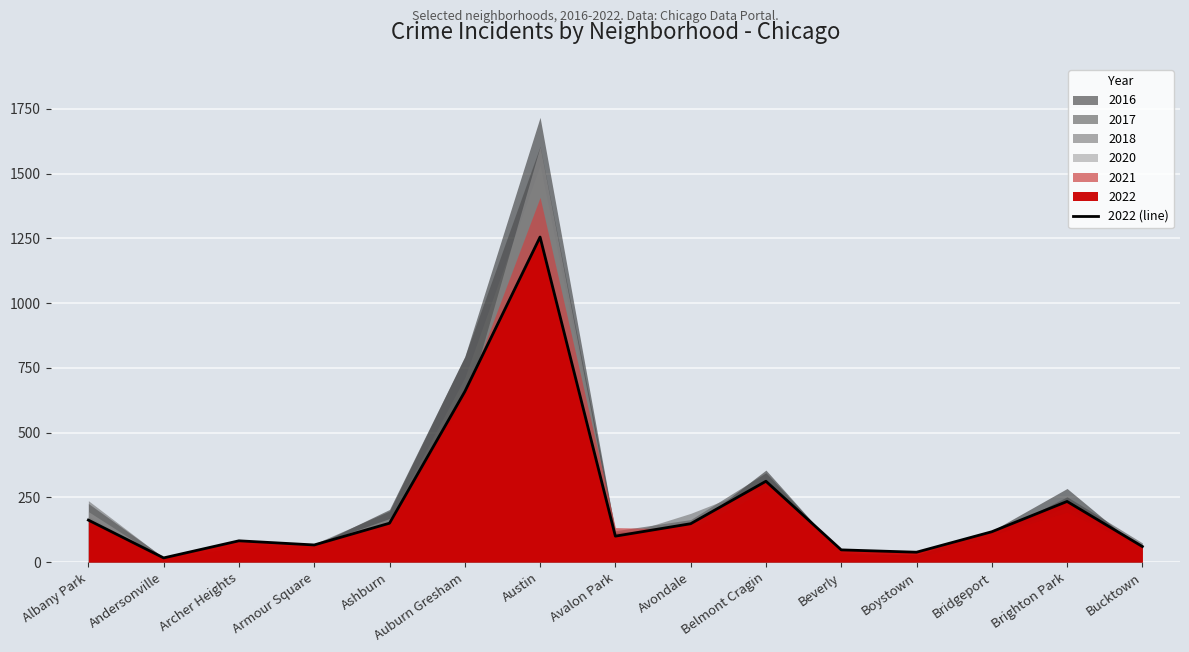

List the labels in order of value, smallest first.

Andersonville, Boystown, Beverly, Bucktown, Armour Square, Archer Heights, Avalon Park, Bridgeport, Avondale, Ashburn, Albany Park, Brighton Park, Belmont Cragin, Auburn Gresham, Austin